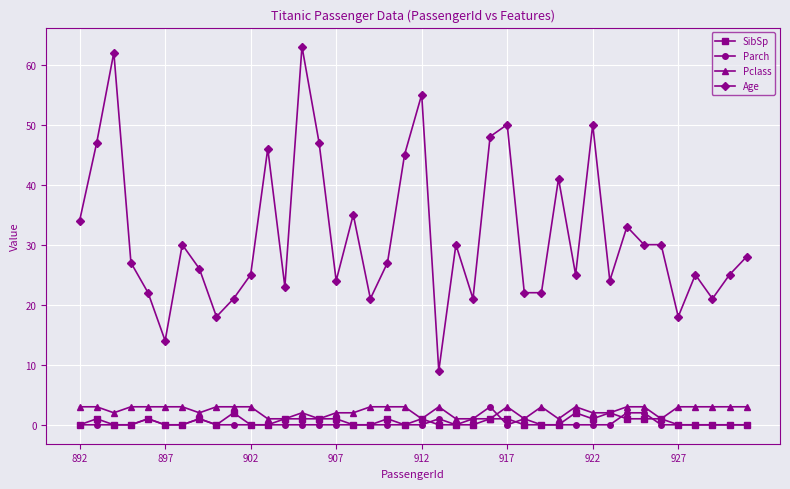

What is the difference between the maximum and minimum values in the Age series?

54